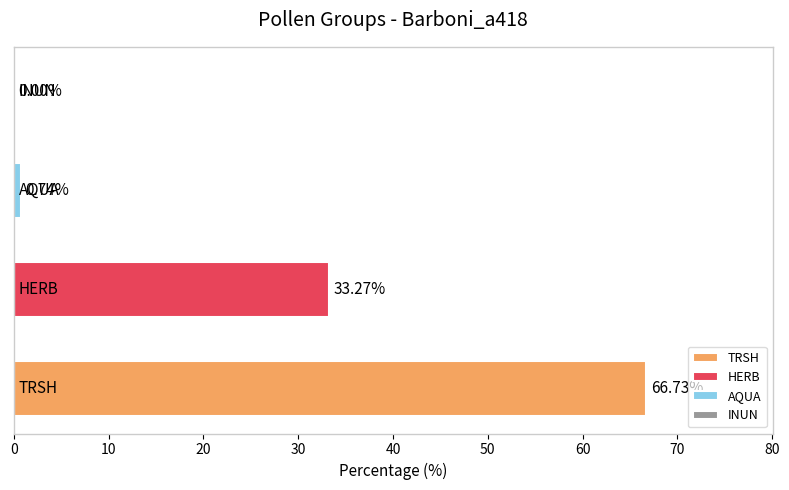

What is the sum of all values?

100.7